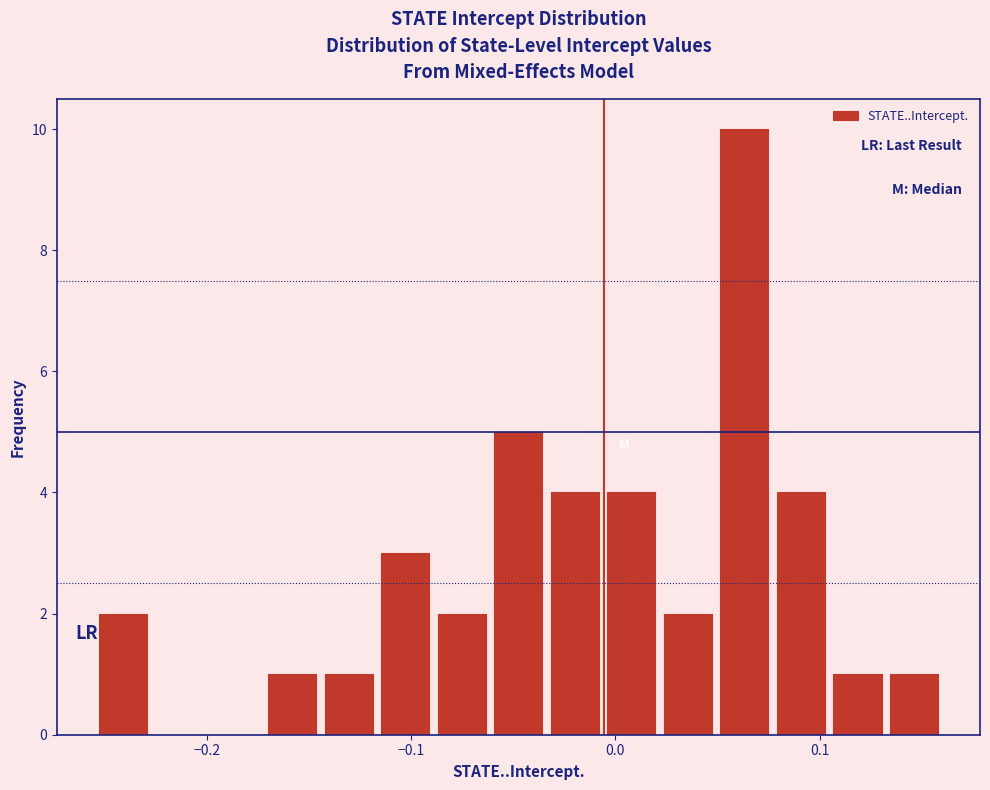

Around what value on the x-axis is the tallest bar? Give the approximate position of its centre, as read against the axis.

0.06